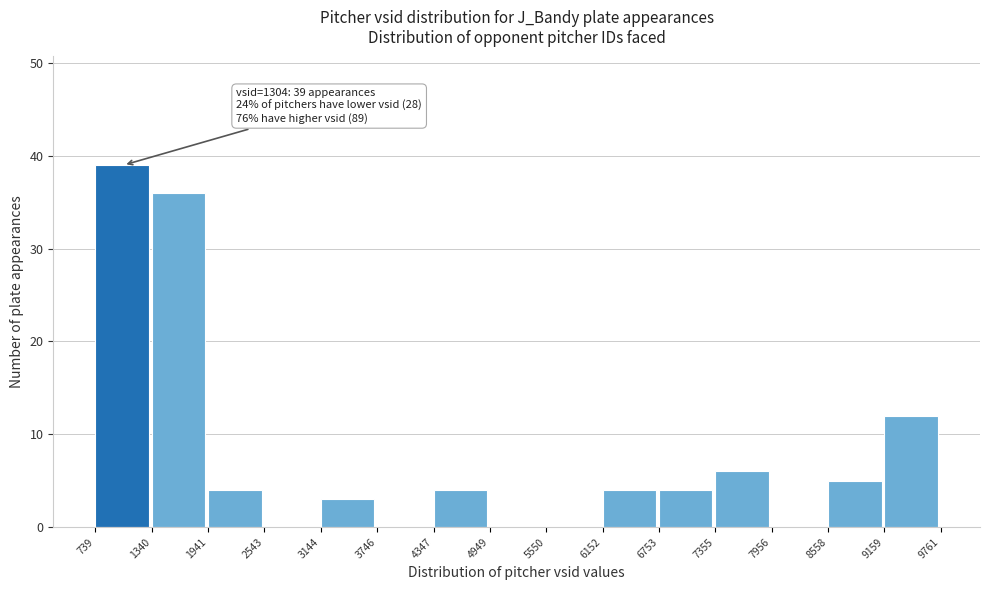

Over which range of the x-axis is the bar tallest?

739 to 1340